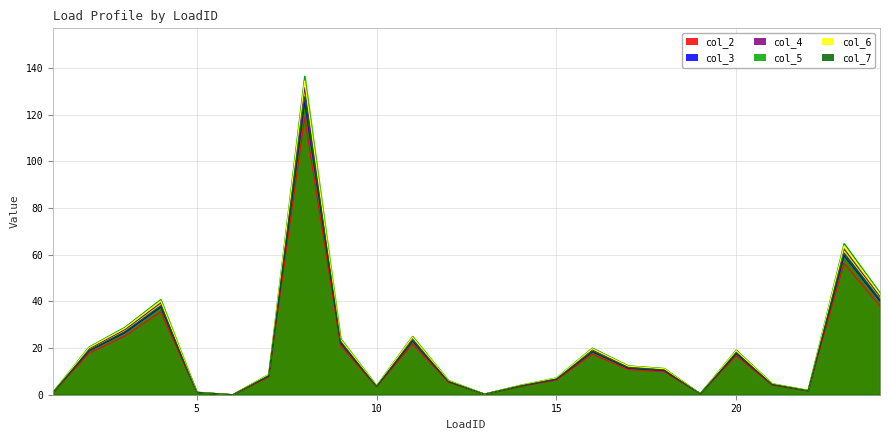

In col_5, how many points are higher than both neighbors (excluding endpoints)?

6